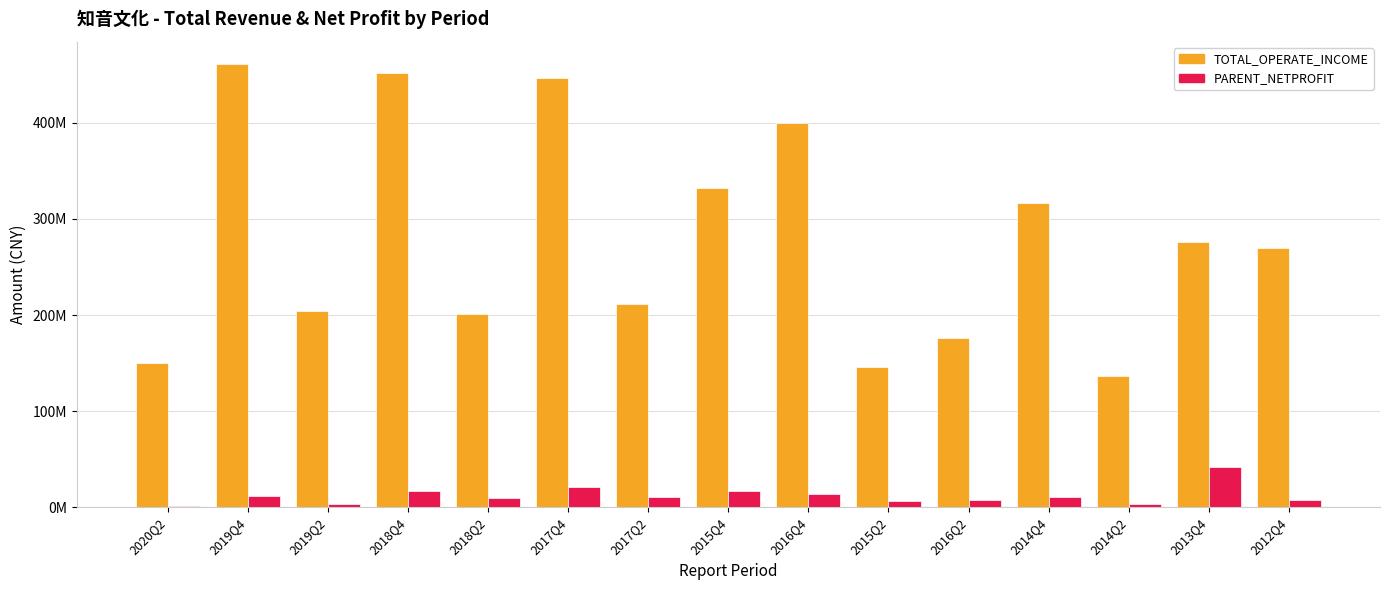

Which series has the widest spread of values?

TOTAL_OPERATE_INCOME